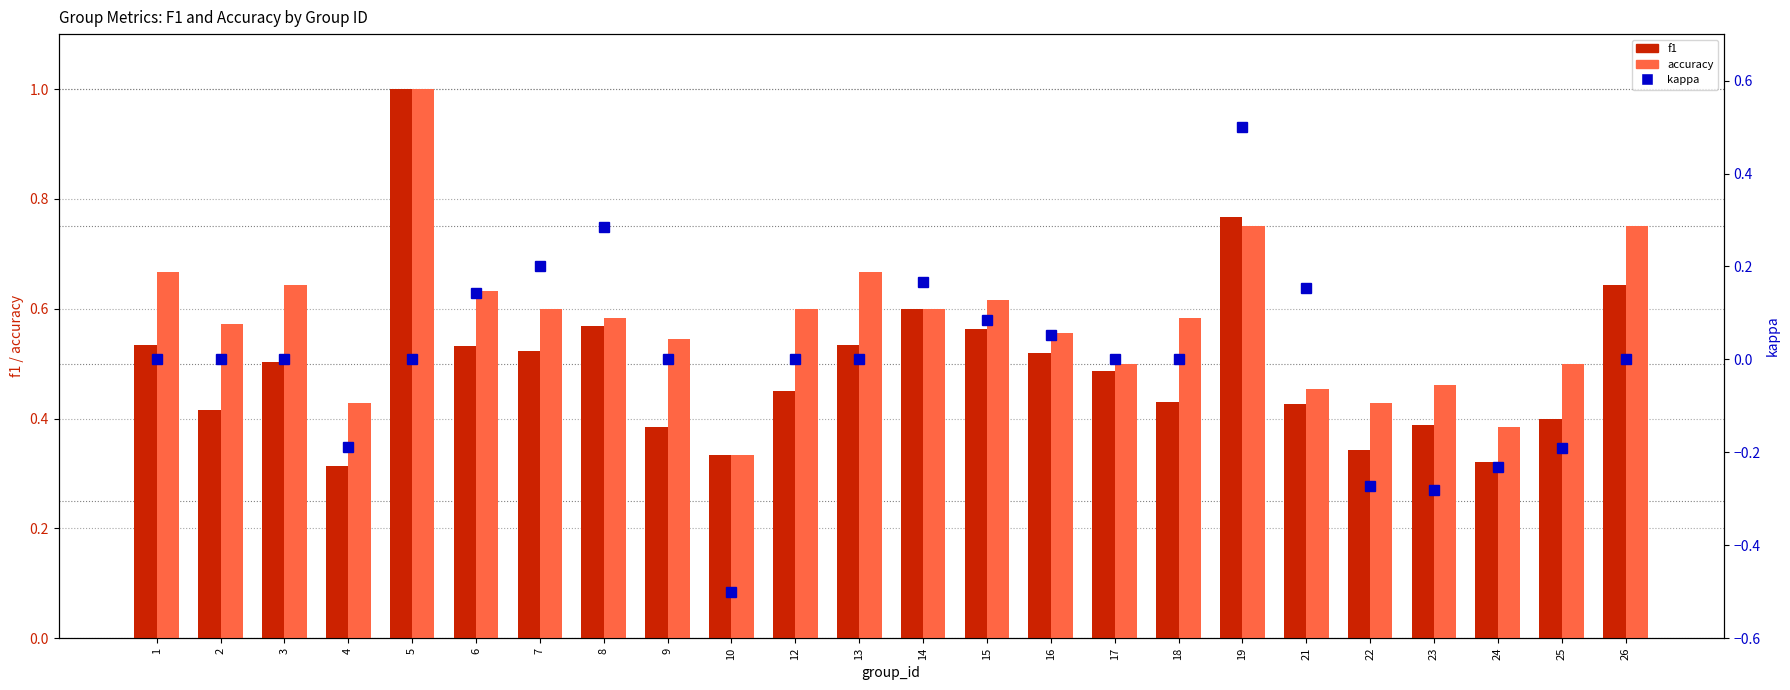

Reading left to right, extract all data points from this chart.

f1: 1=0.5	2=0.4	3=0.5	4=0.3	5=1.0	6=0.5	7=0.5	8=0.6	9=0.4	10=0.3	12=0.5	13=0.5	14=0.6	15=0.6	16=0.5	17=0.5	18=0.4	19=0.8	21=0.4	22=0.3	23=0.4	24=0.3	25=0.4	26=0.6
accuracy: 1=0.7	2=0.6	3=0.6	4=0.4	5=1.0	6=0.6	7=0.6	8=0.6	9=0.5	10=0.3	12=0.6	13=0.7	14=0.6	15=0.6	16=0.6	17=0.5	18=0.6	19=0.8	21=0.5	22=0.4	23=0.5	24=0.4	25=0.5	26=0.8
kappa: 1=0.0	2=0.0	3=0.0	4=-0.2	5=0.0	6=0.1	7=0.2	8=0.3	9=0.0	10=-0.5	12=0.0	13=0.0	14=0.2	15=0.1	16=0.1	17=0.0	18=0.0	19=0.5	21=0.2	22=-0.3	23=-0.3	24=-0.2	25=-0.2	26=0.0